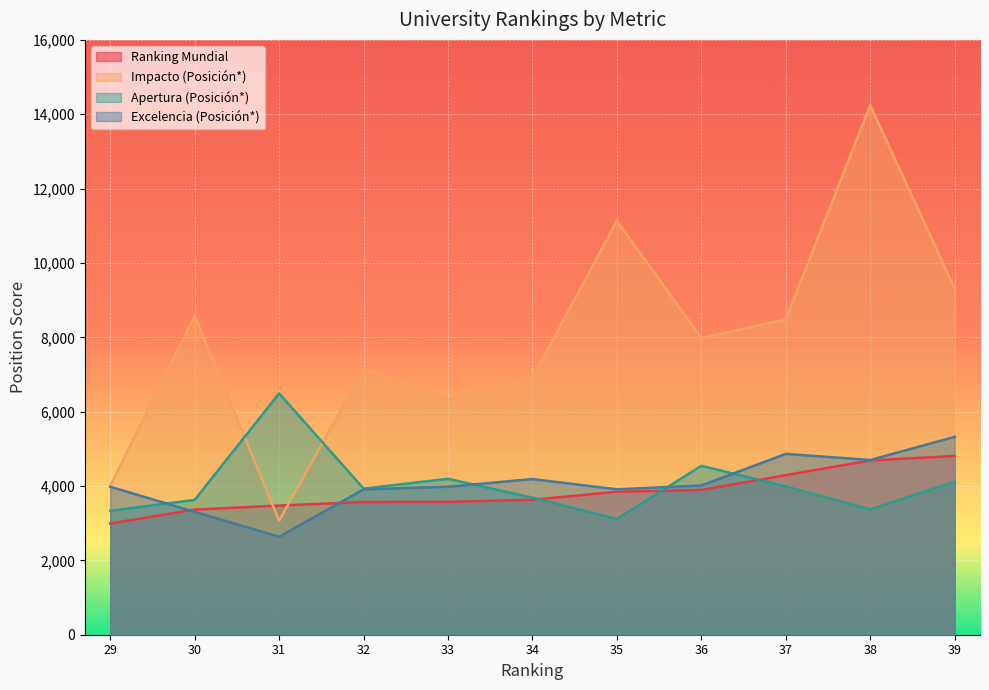

Reading left to right, extract all data points from this chart.

Ranking Mundial: 29=2992	30=3366	31=3475	32=3570	33=3573	34=3631	35=3846	36=3893	37=4293	38=4687	39=4809
Impacto (Posición*): 29=4001	30=8574	31=3065	32=7144	33=6315	34=6916	35=11133	36=7979	37=8481	38=14241	39=9306
Apertura (Posición*): 29=3333	30=3627	31=6492	32=3930	33=4194	34=3687	35=3114	36=4543	37=3989	38=3371	39=4119
Excelencia (Posición*): 29=3980	30=3305	31=2635	32=3910	33=3980	34=4187	35=3910	36=4015	37=4864	38=4700	39=5322